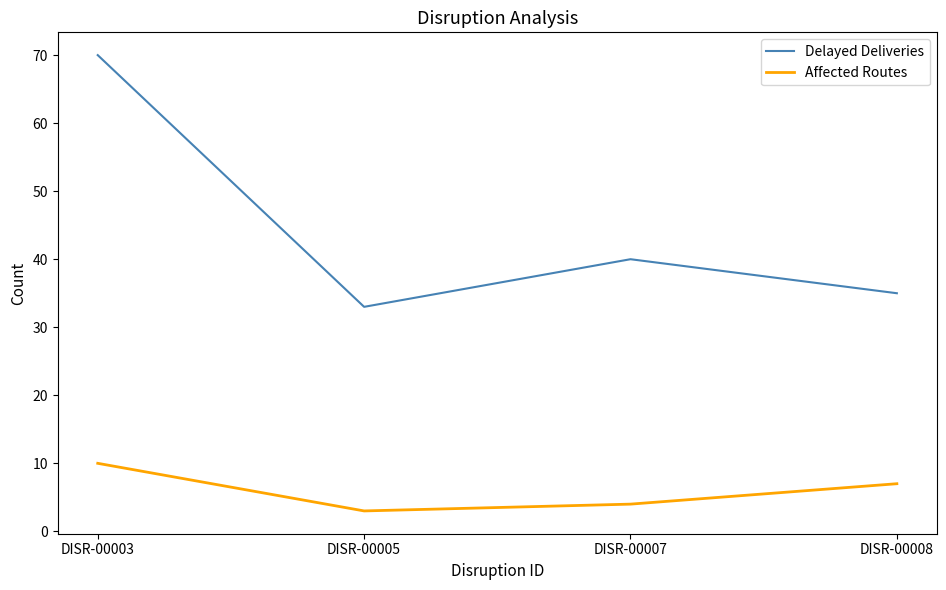

Rank the series by their average value, from lowest to highest.

Affected Routes, Delayed Deliveries